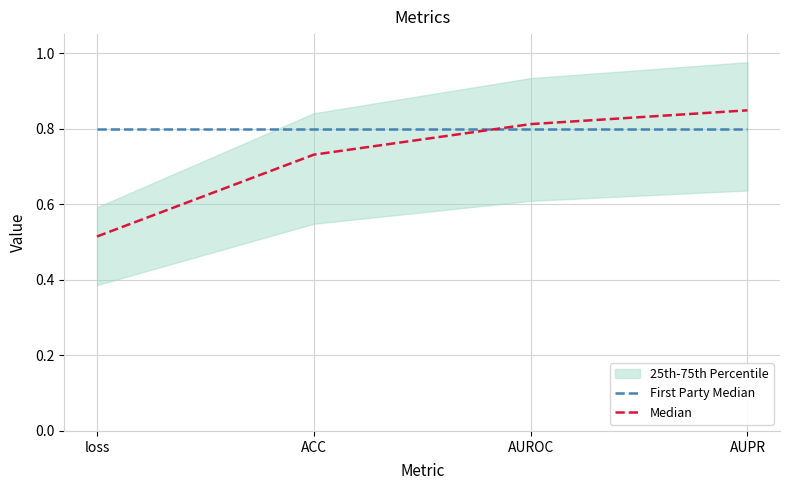

Reading left to right, what are all the values shown in this chart?

First Party Median: 0.8	0.8	0.8	0.8
Median: 0.5	0.7	0.8	0.8